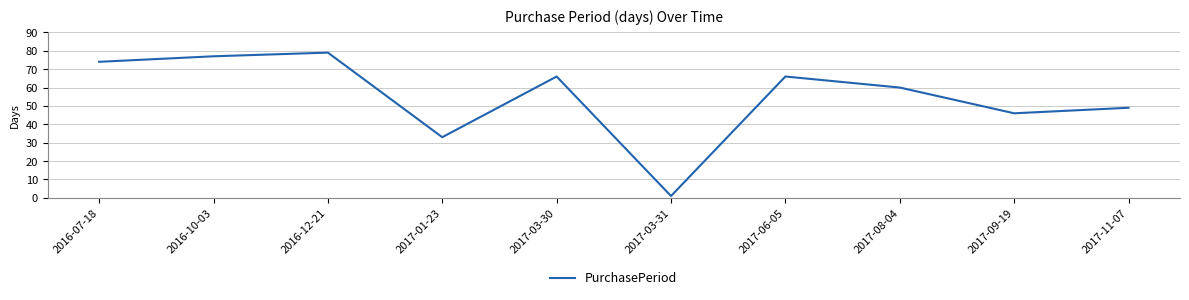

What position from the right is 2016-12-21?

8